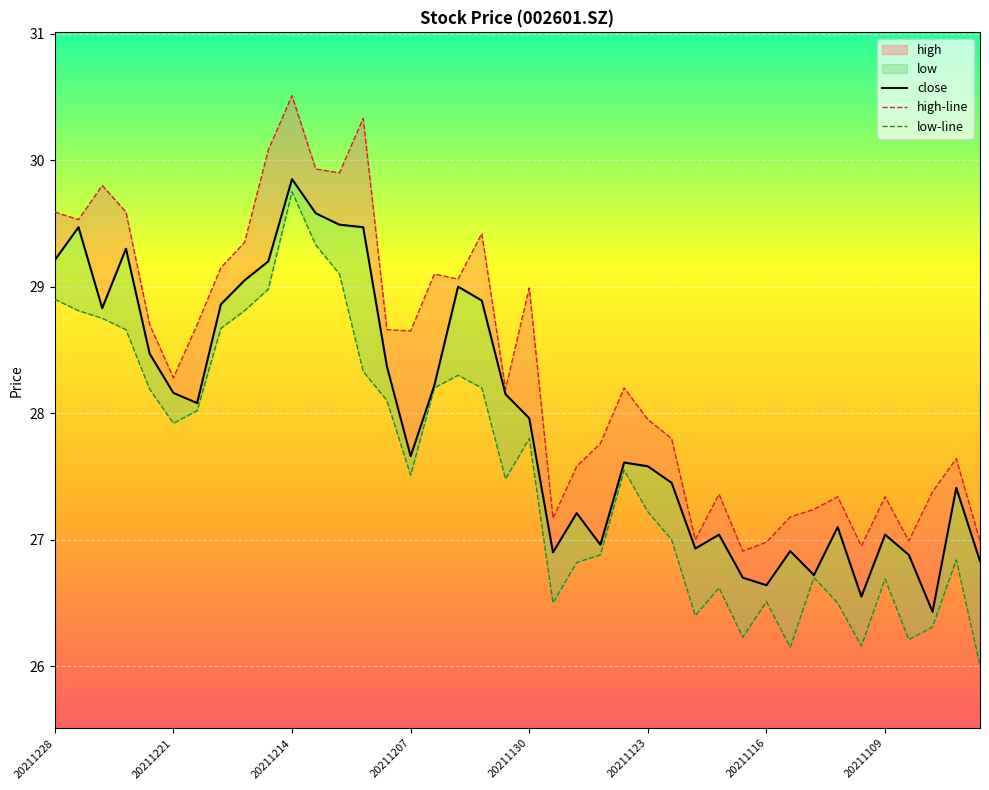

What is the value of the low-line point at the 13th from the left?

29.1